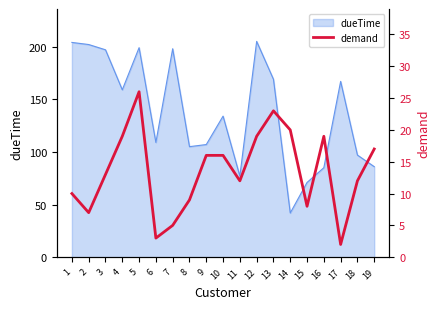

List the labels in order of value, largest first.

5, 13, 14, 4, 12, 16, 19, 9, 10, 3, 11, 18, 1, 8, 15, 2, 7, 6, 17